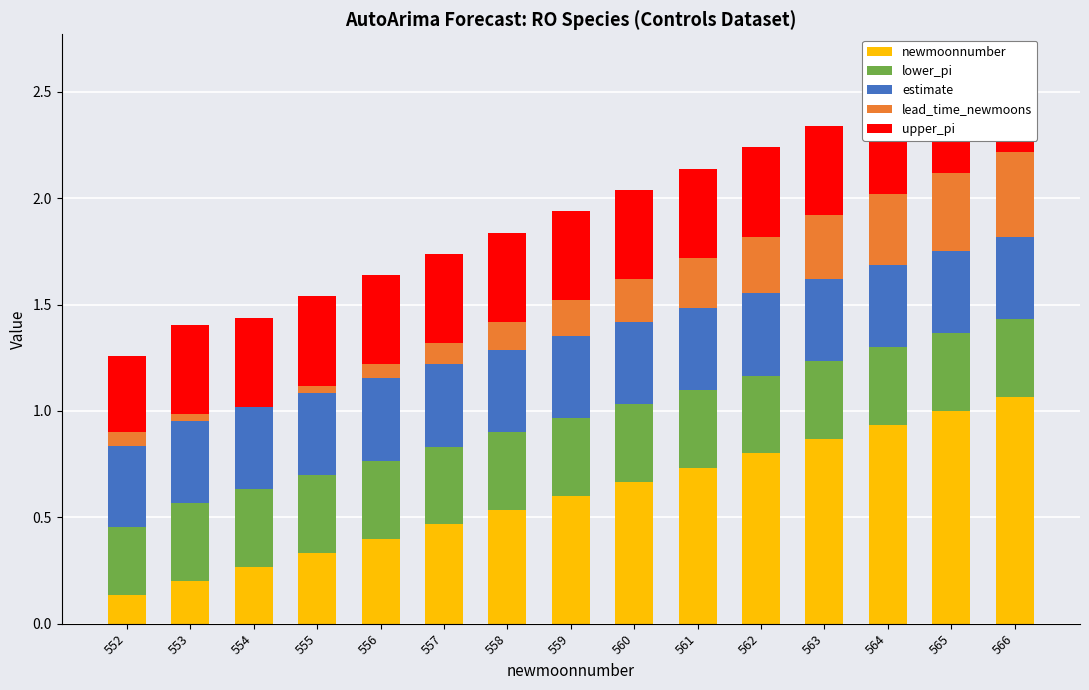

Which series has the widest spread of values?

newmoonnumber